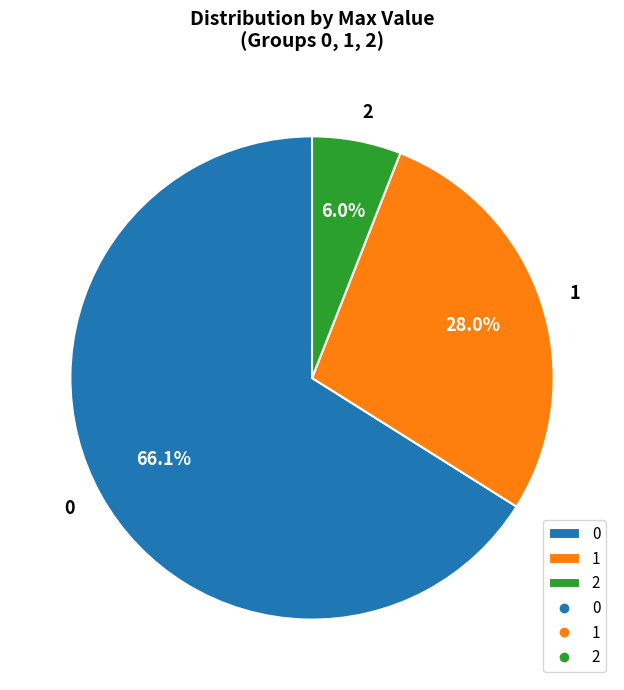

What is the total percentage of 1 and 0?

94.0%